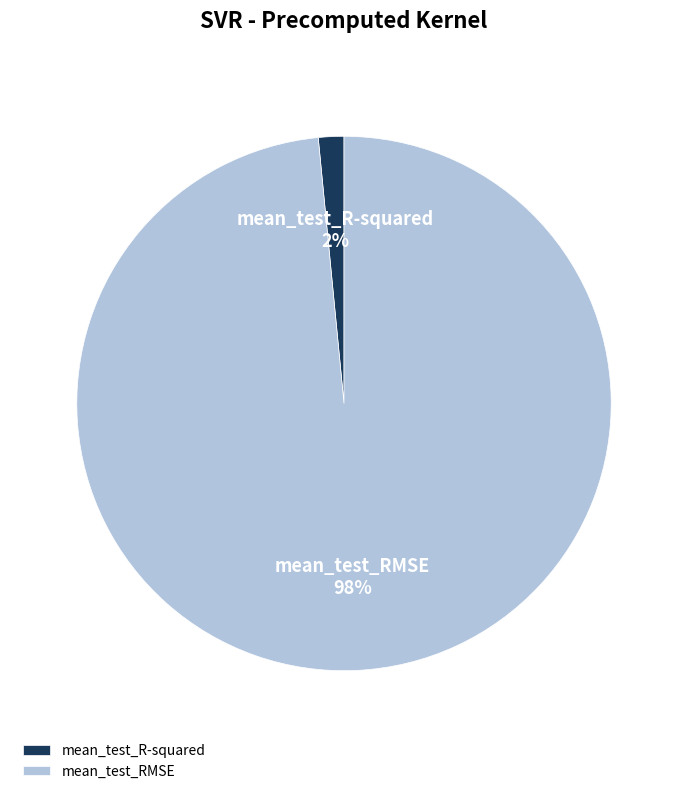

Which category accounts for the majority?

mean_test_RMSE